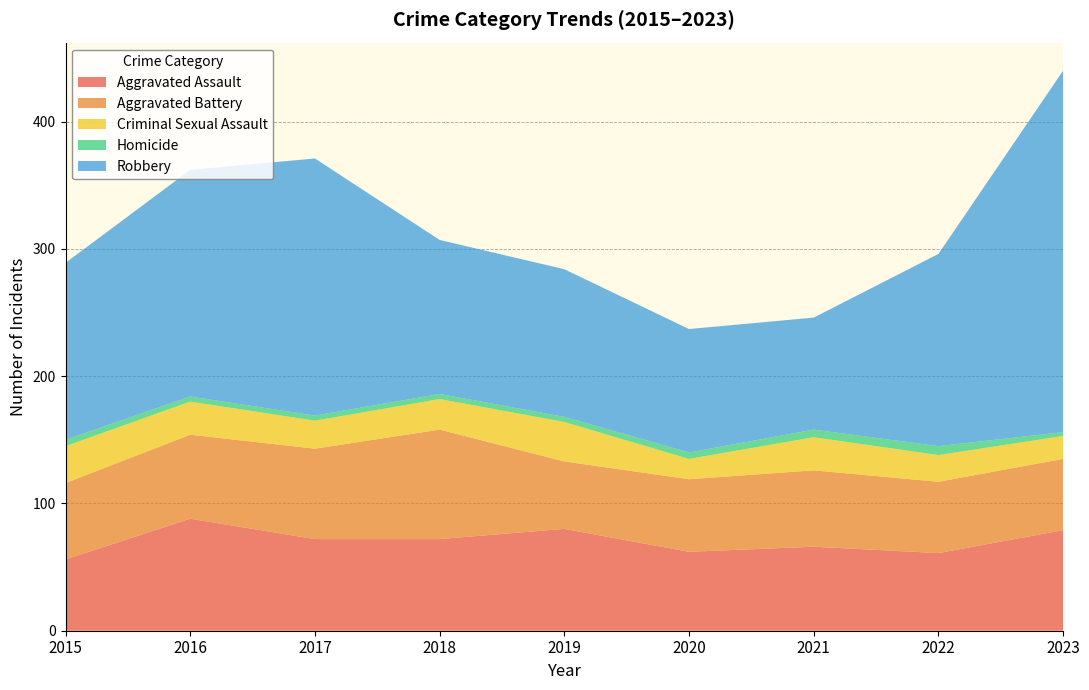

Reading right to left, transcribe all the data shown in this chart.

Aggravated Assault: 79	61	66	62	80	72	72	88	56
Aggravated Battery: 56	56	60	57	53	86	71	66	60
Criminal Sexual Assault: 18	21	26	16	31	24	22	26	29
Homicide: 3	7	6	5	4	4	4	4	5
Robbery: 284	151	88	97	116	121	202	178	139